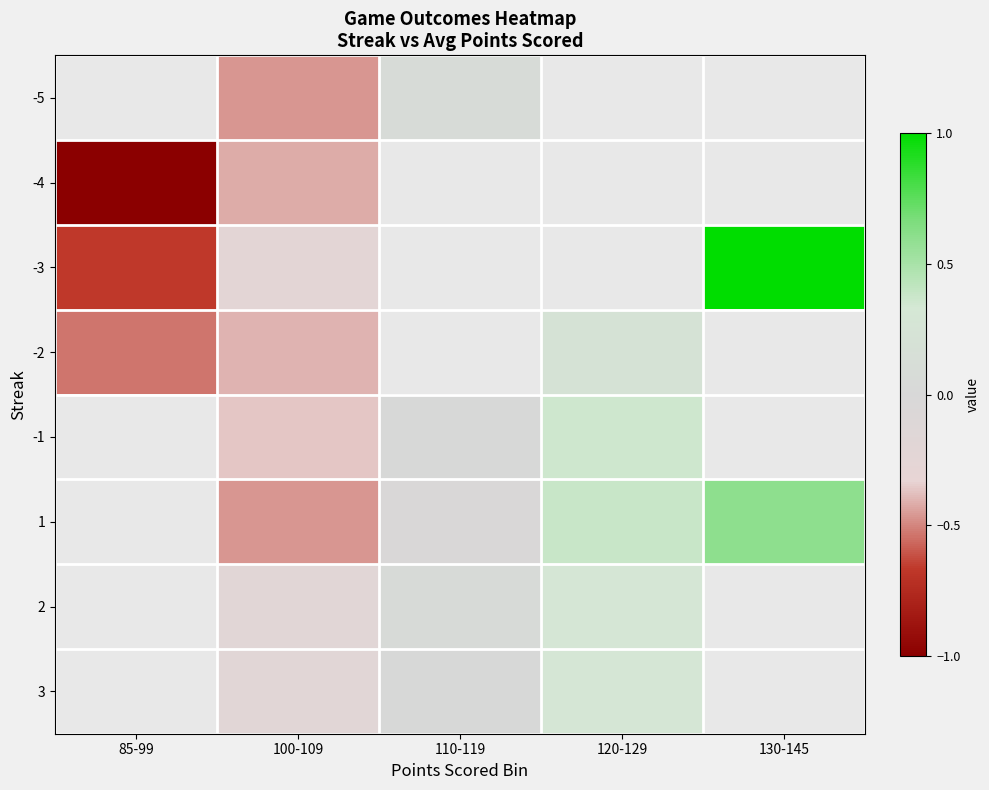

What is the minimum value shown in the chart?

-1.0